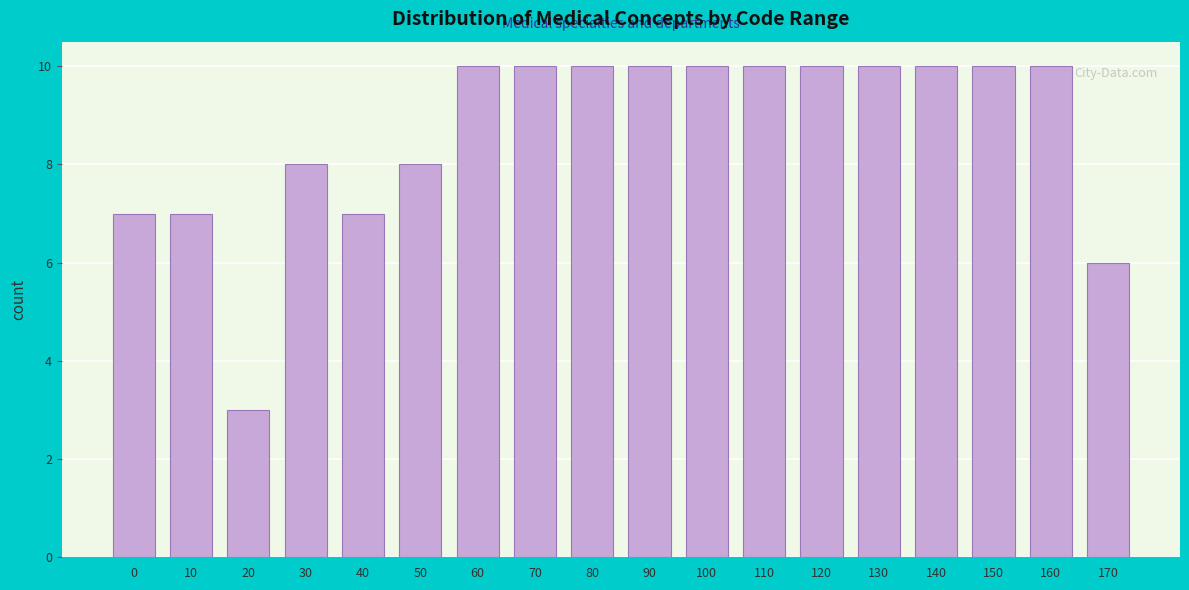

Reading left to right, what are all the values shown in this chart?

0=7	10=7	20=3	30=8	40=7	50=8	60=10	70=10	80=10	90=10	100=10	110=10	120=10	130=10	140=10	150=10	160=10	170=6